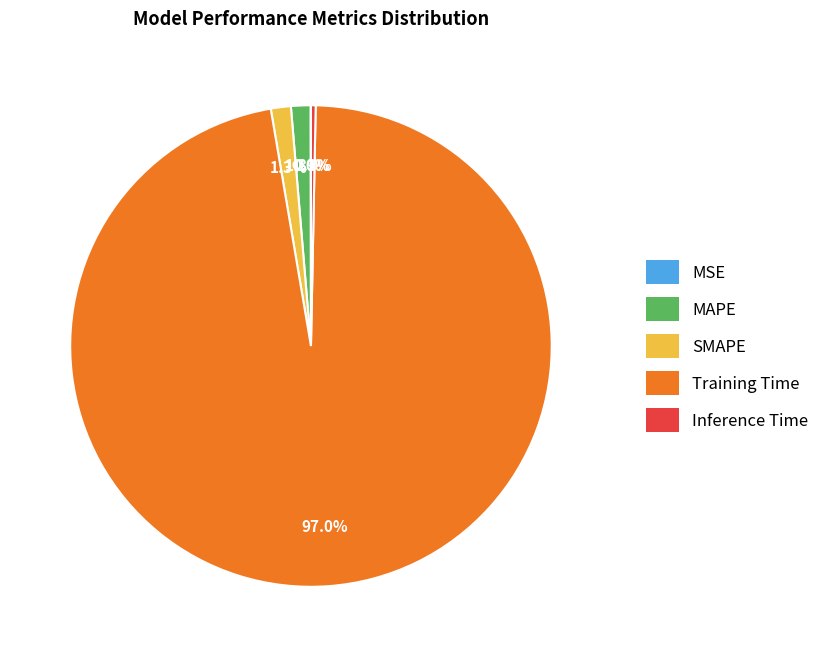

Is there any slice that represents more than half of the pie?

Yes